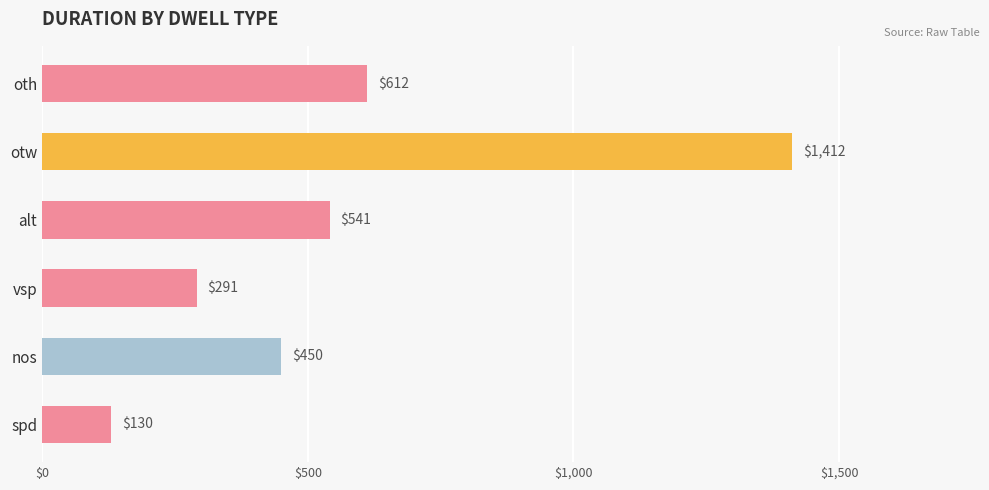

What is the minimum value shown in the chart?

130